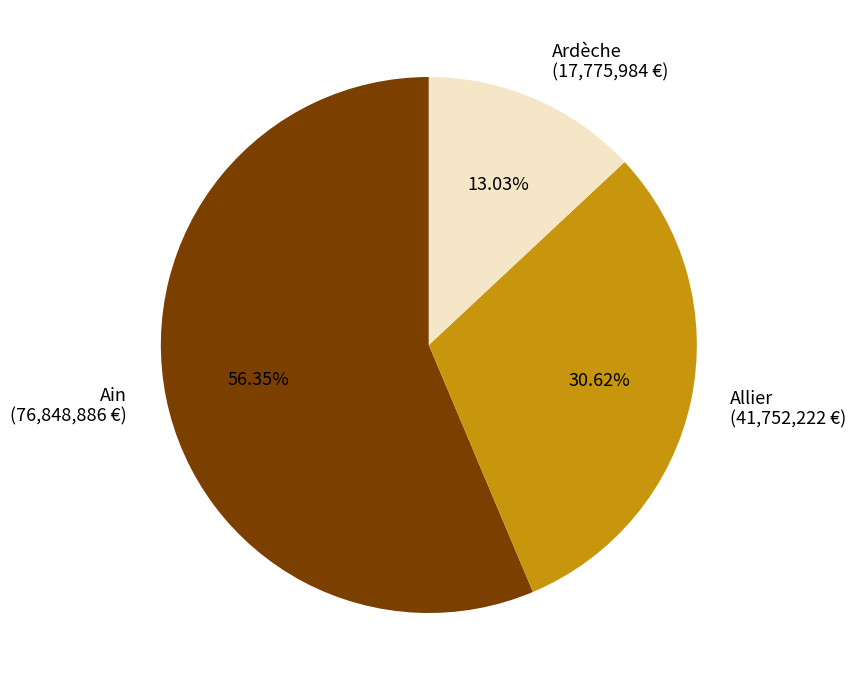

What is the ratio of the value at Allier to the value at Ardèche?

2.3